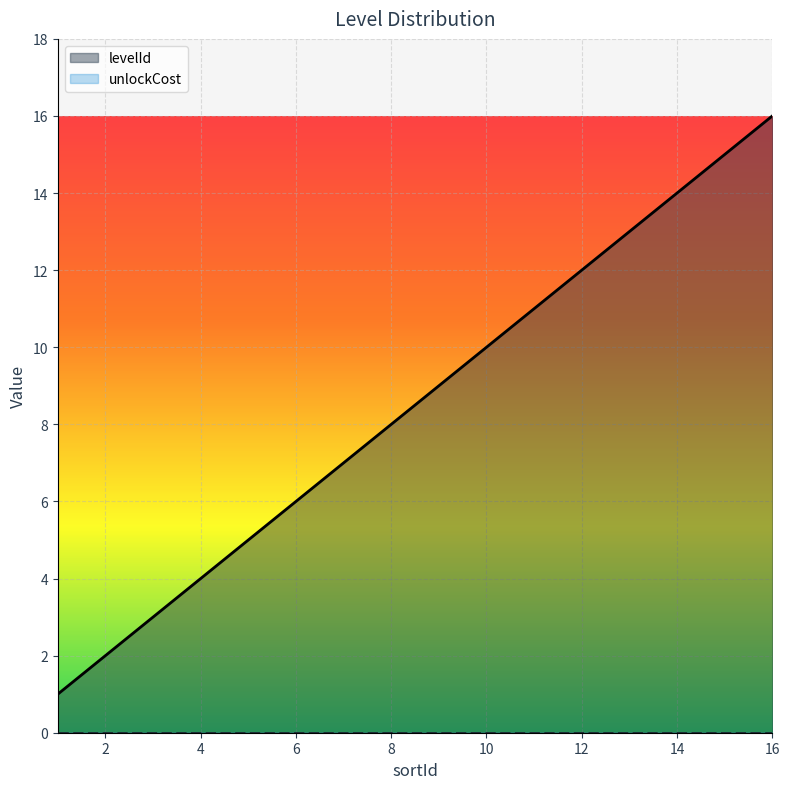

The value at 5 is 5. True or false?

True